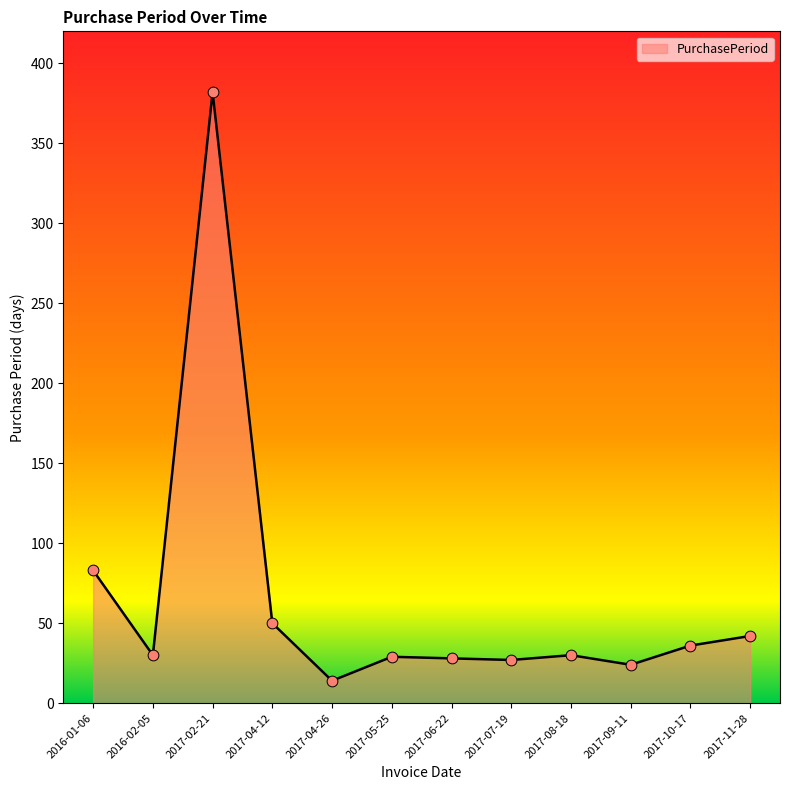

Between 2017-09-11 and 2017-04-12, which is larger?

2017-04-12